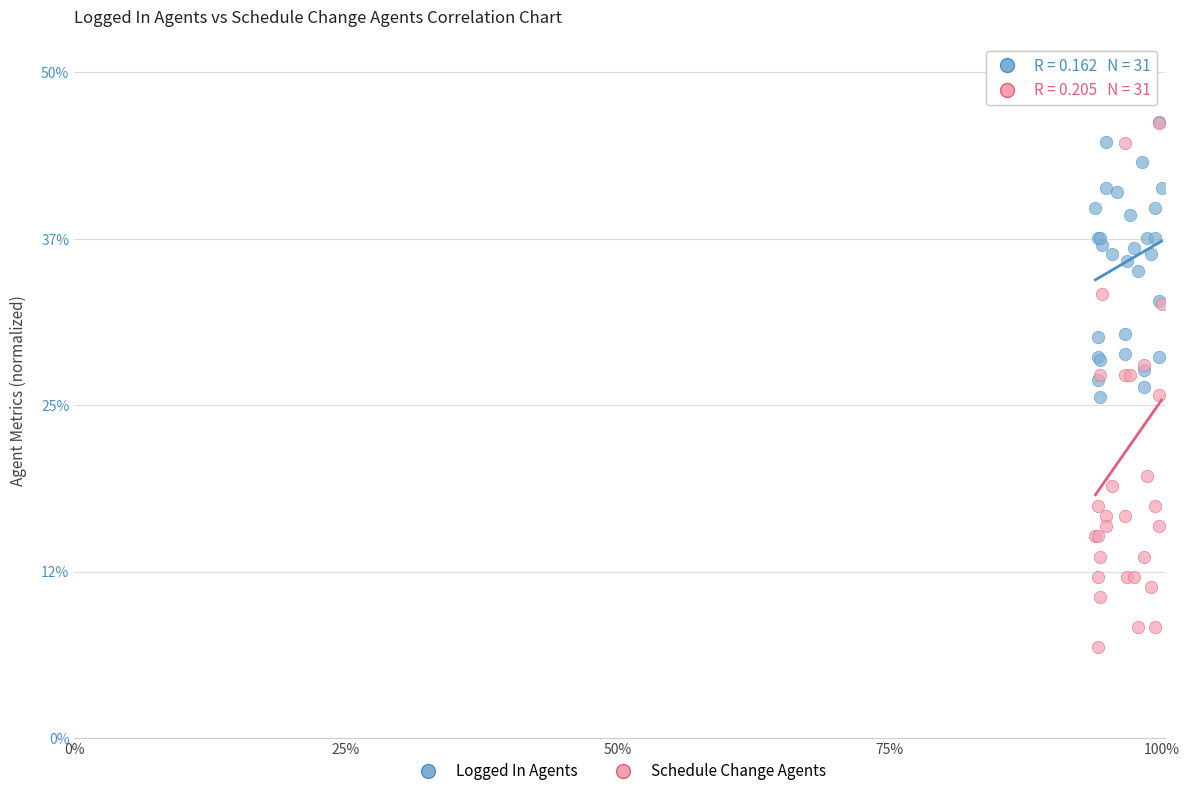

Which series has the widest spread of Y values?

Schedule Change Agents